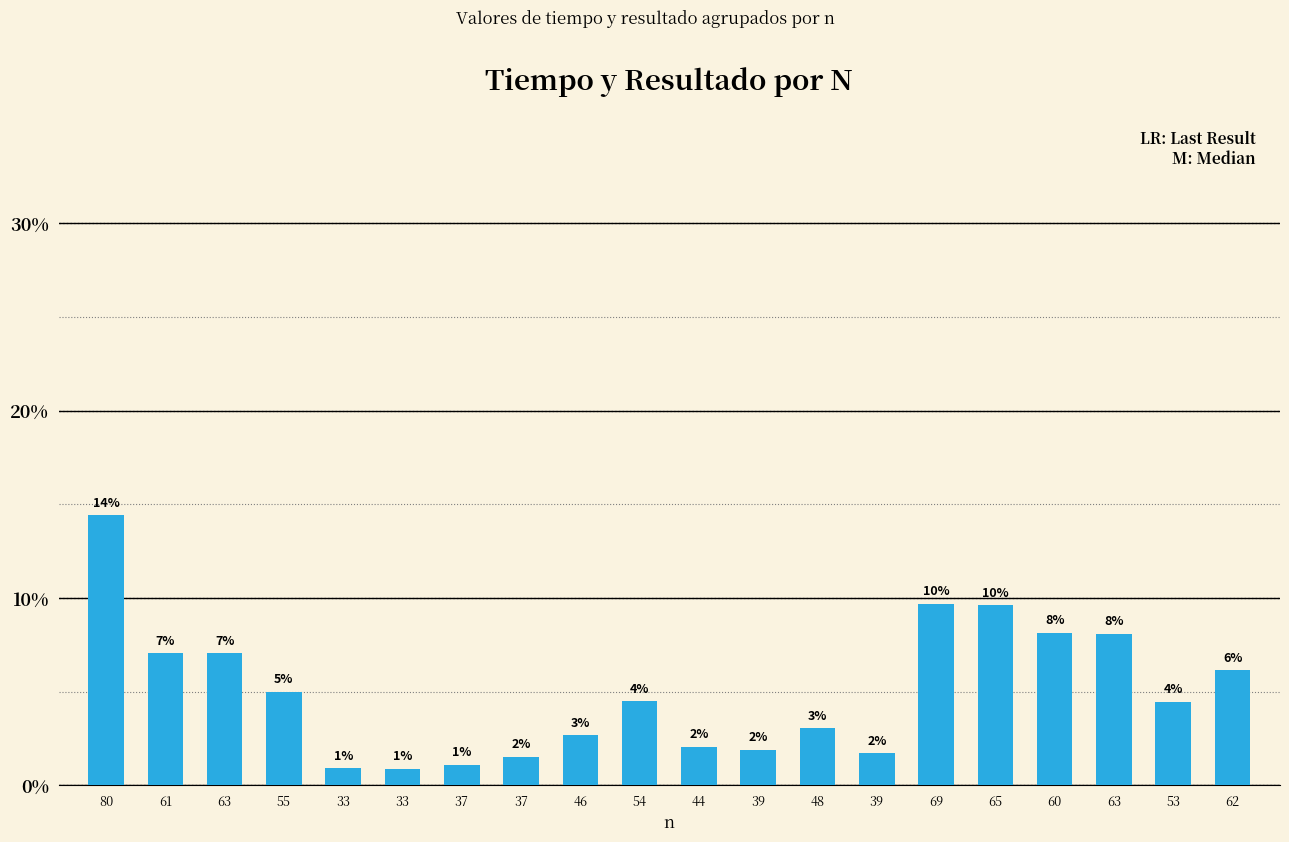

At which category does the chart reach its minimum across all series?

33